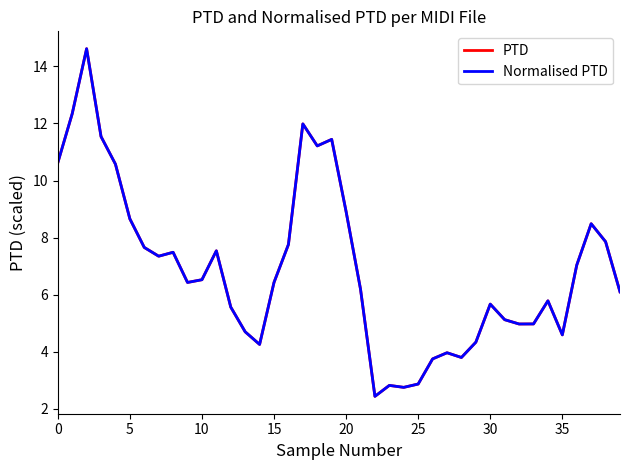

What is the label of the 13th point from the right?

27